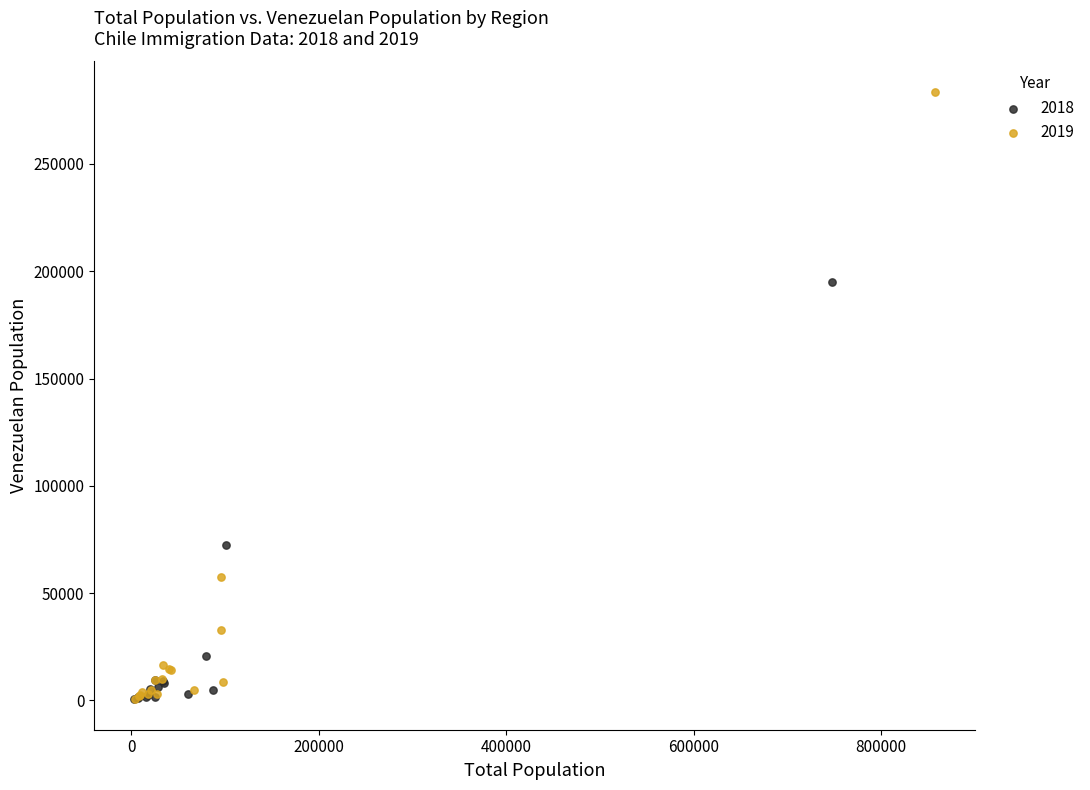

Which series has the widest spread of Y values?

2019